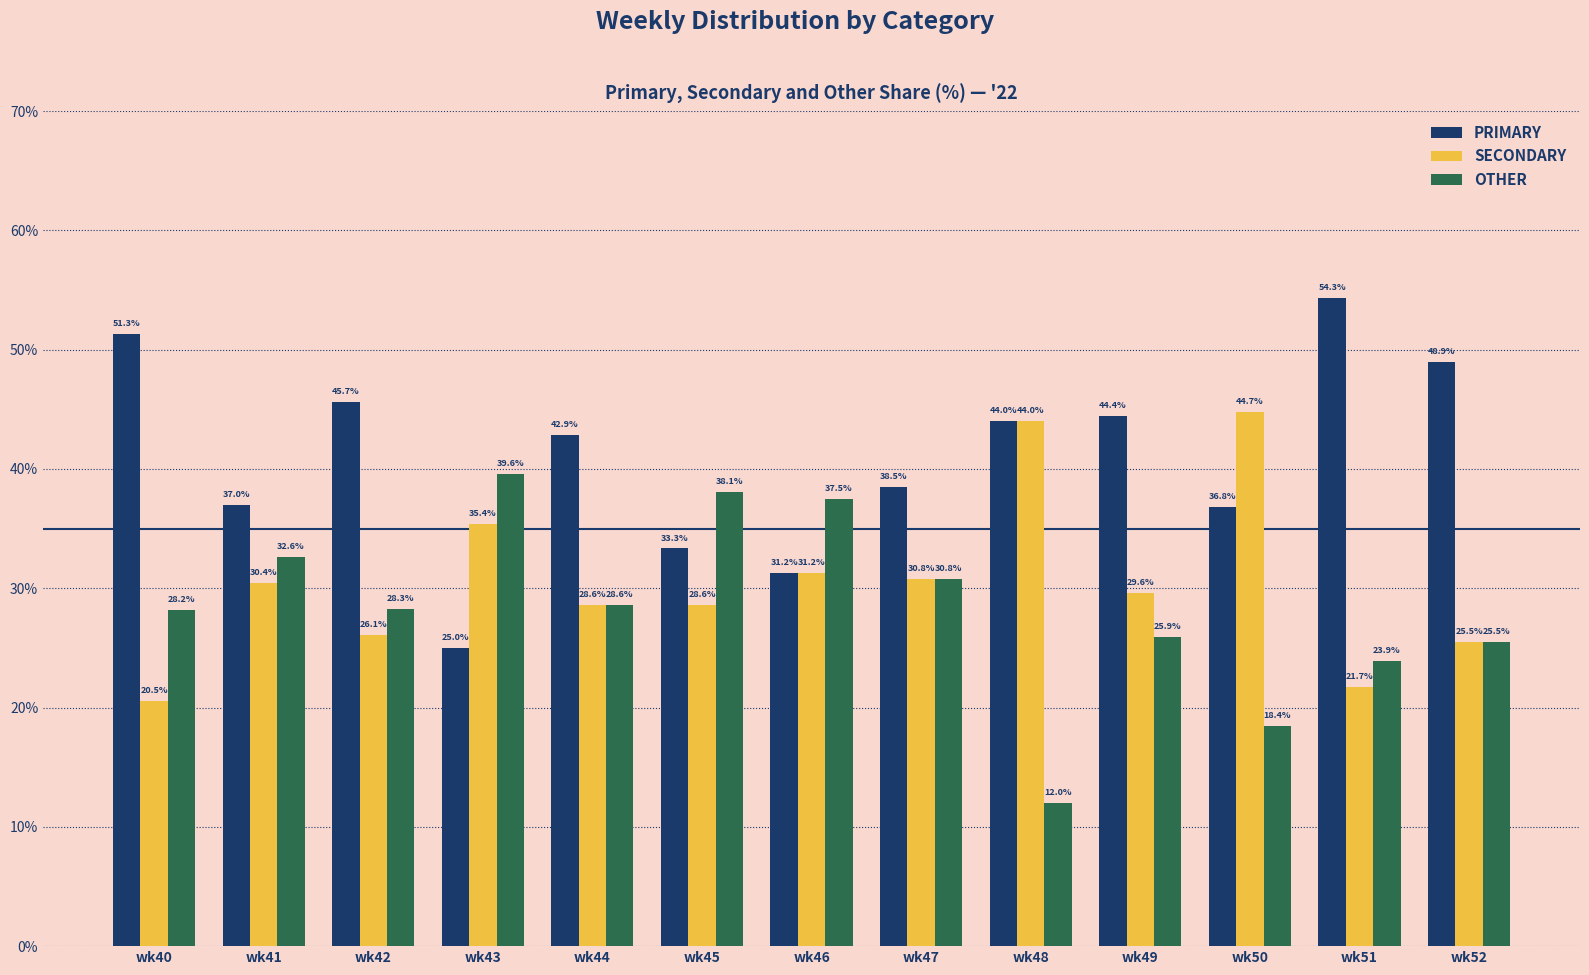

What is the value of the OTHER bar at the 13th from the left?

25.5